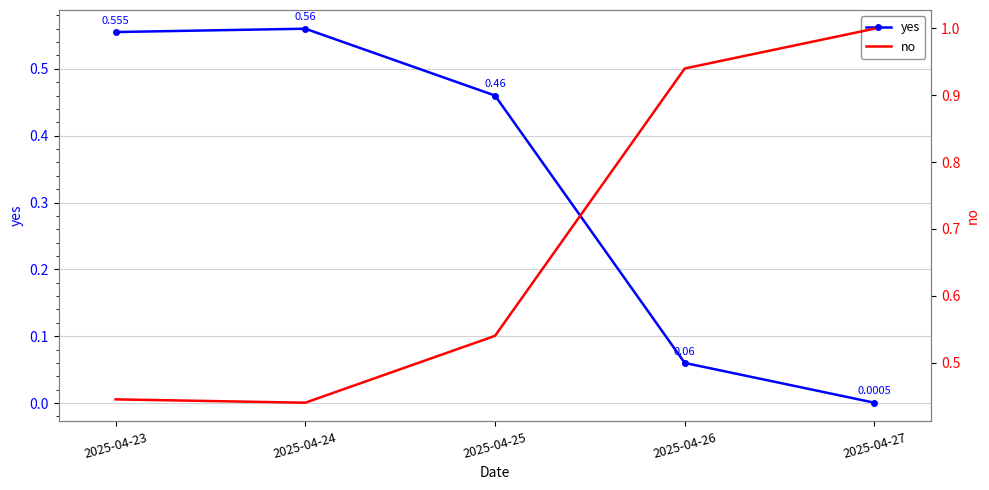

Reading left to right, transcribe all the data shown in this chart.

yes: 0.6	0.6	0.5	0.1	0.0
no: 0.4	0.4	0.5	0.9	1.0